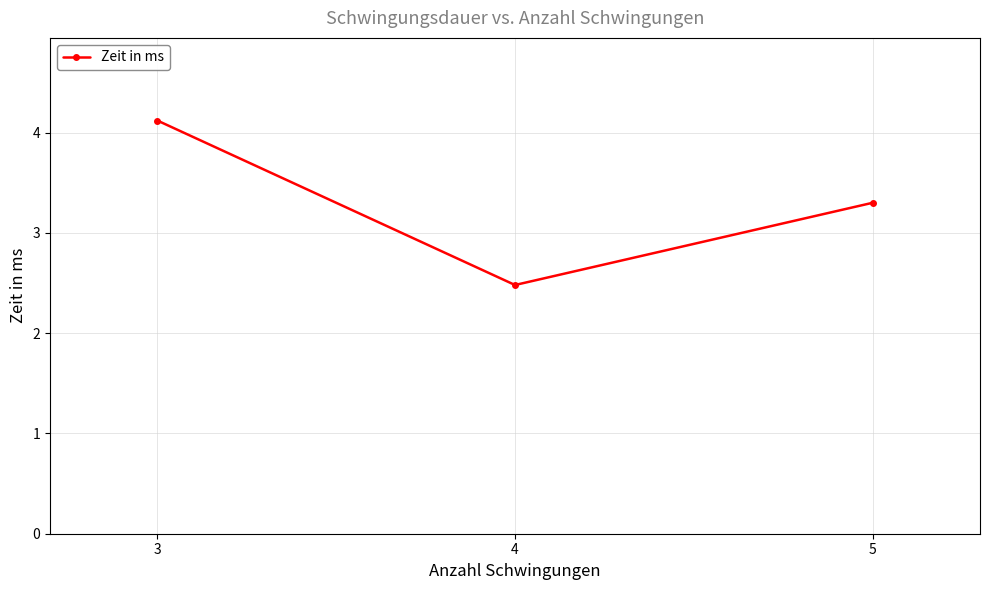

Is this an area chart (filled region under the line)?

No